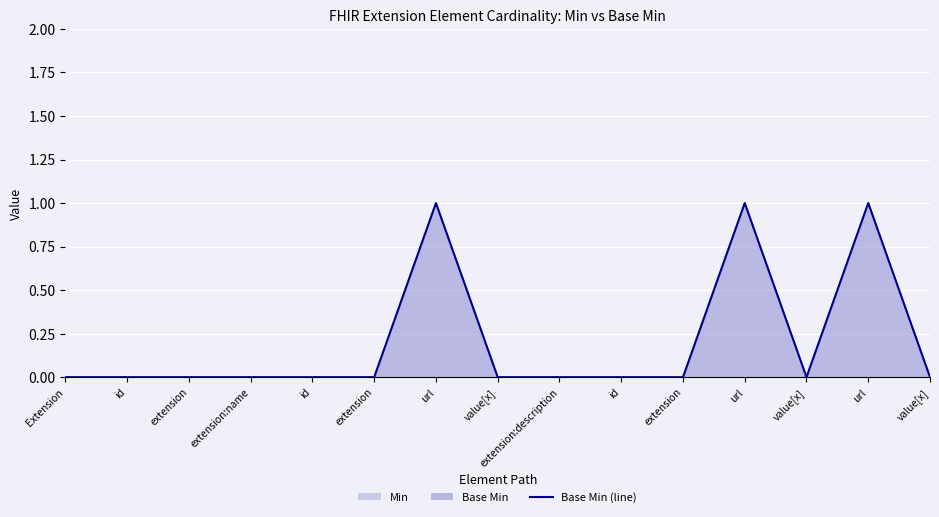

How many points are lower than both their immediate neighbors (excluding endpoints)?

1